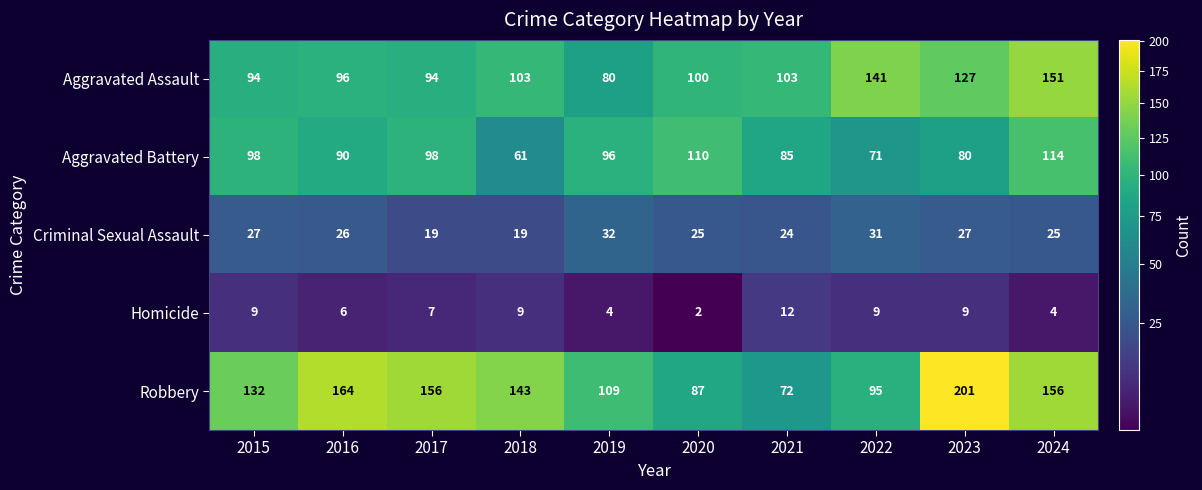

At 2020, list the series in order from largest to smallest.

Aggravated Battery, Aggravated Assault, Robbery, Criminal Sexual Assault, Homicide